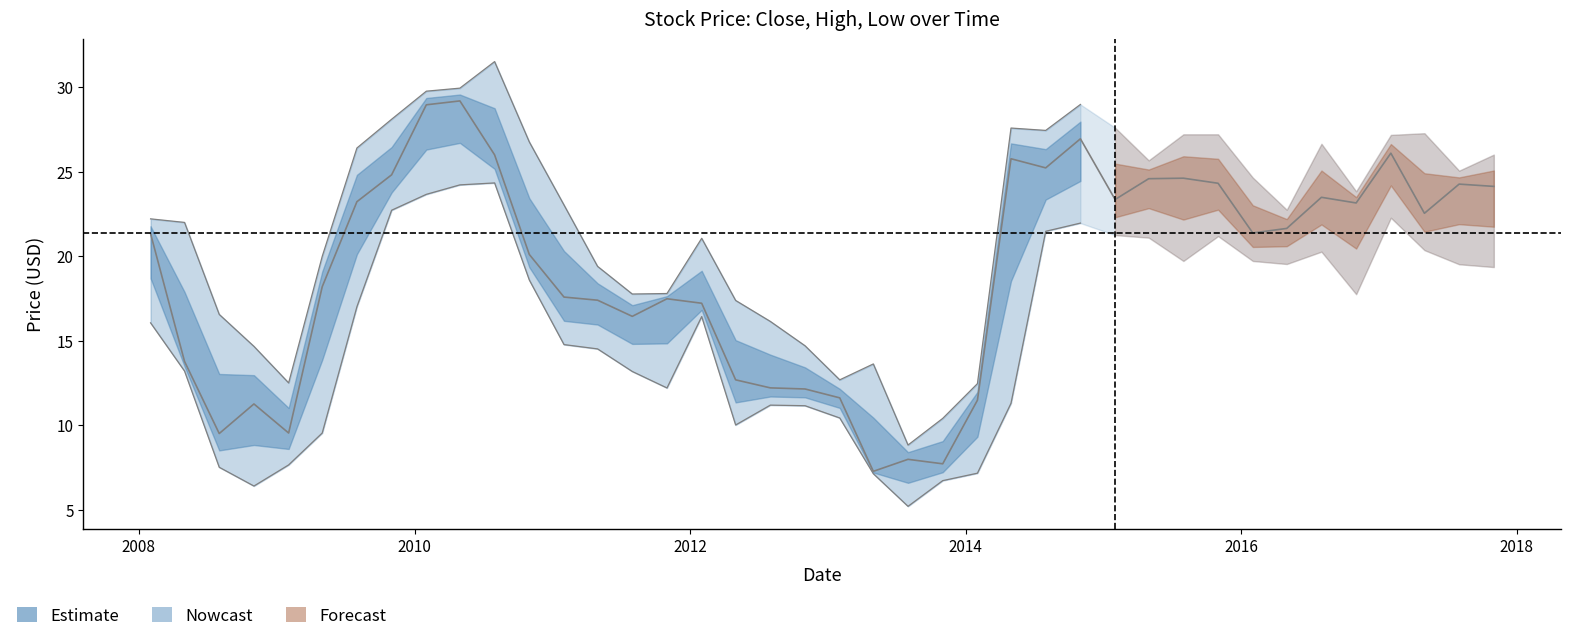

What is the sum of all values?

766.3